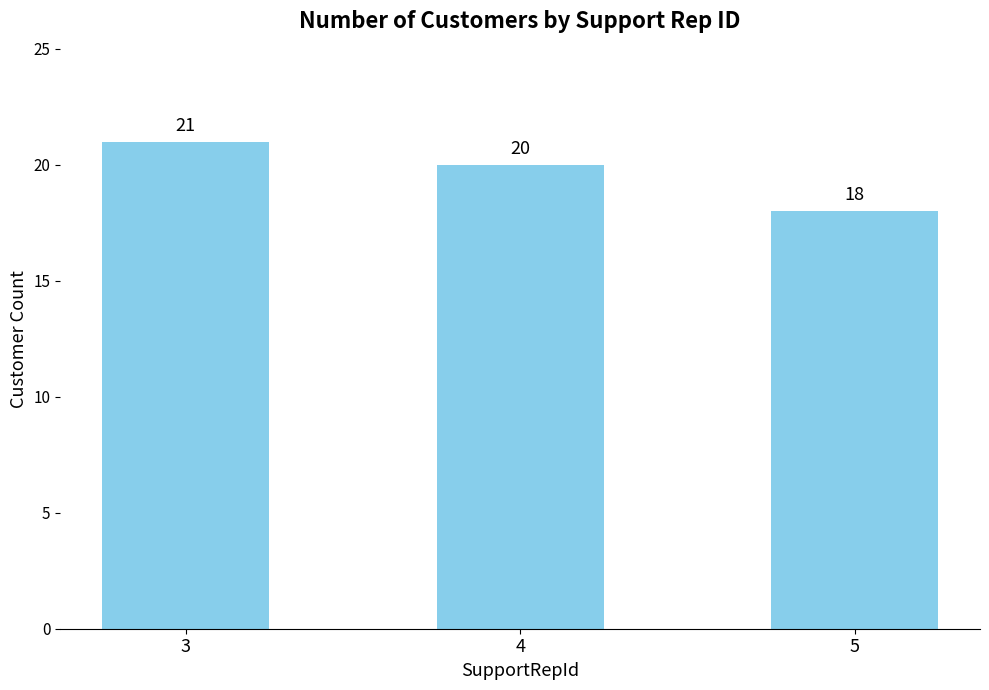

Rank the categories by value from highest to lowest.

3, 4, 5